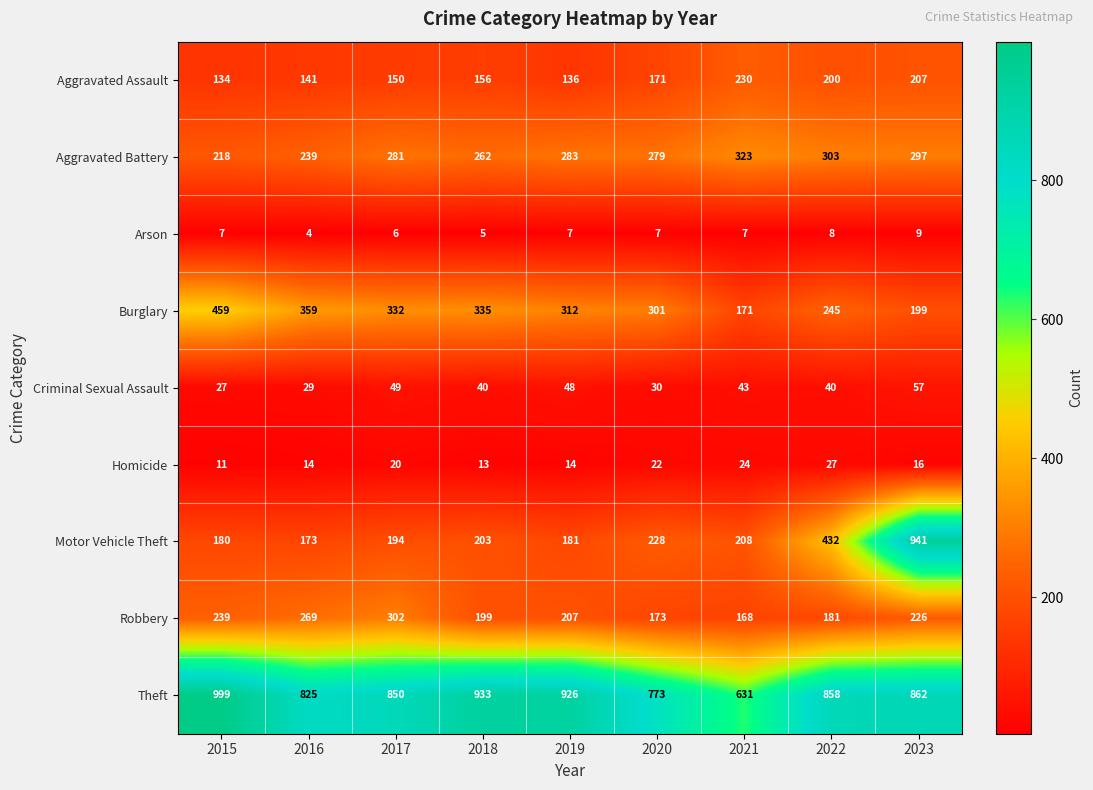

At which label is Robbery closest to 235?

2015